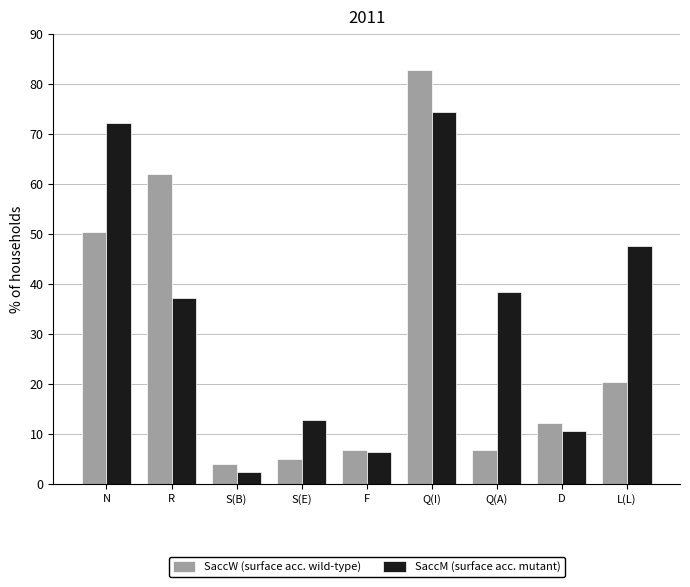

What is the difference between the maximum and minimum values in the SaccM (surface acc. mutant) series?

71.9